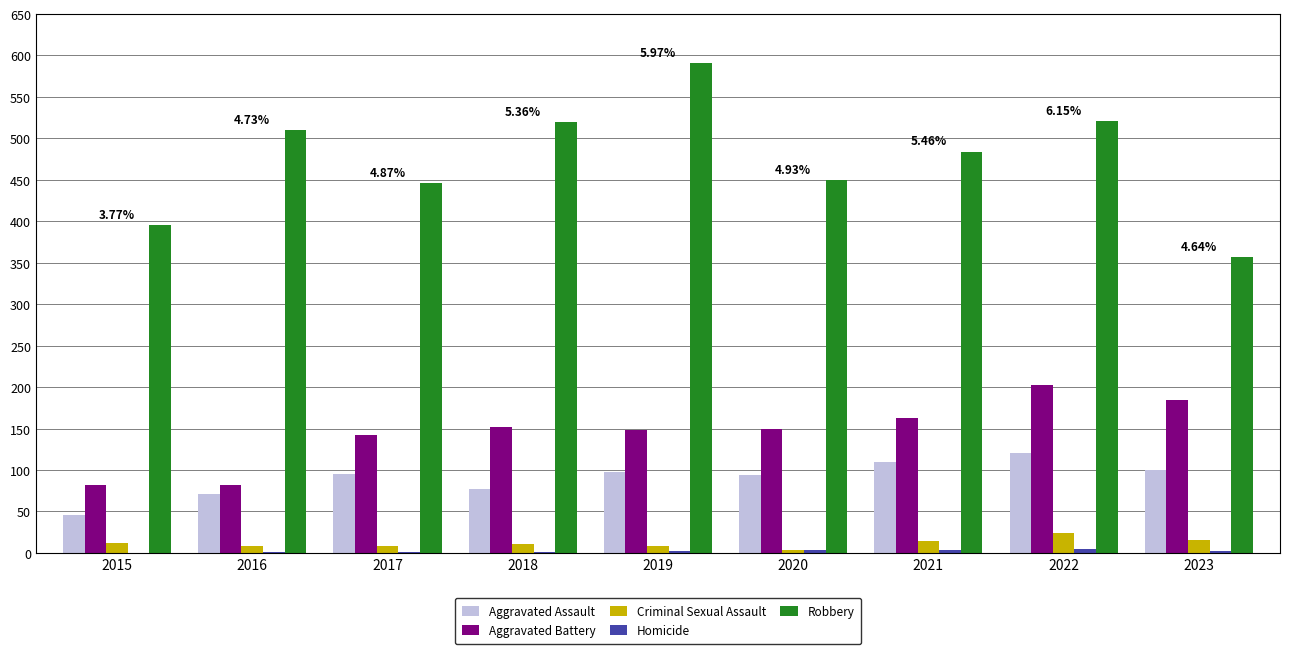

Between 2020 and 2023, which series saw the biggest shift?

Robbery